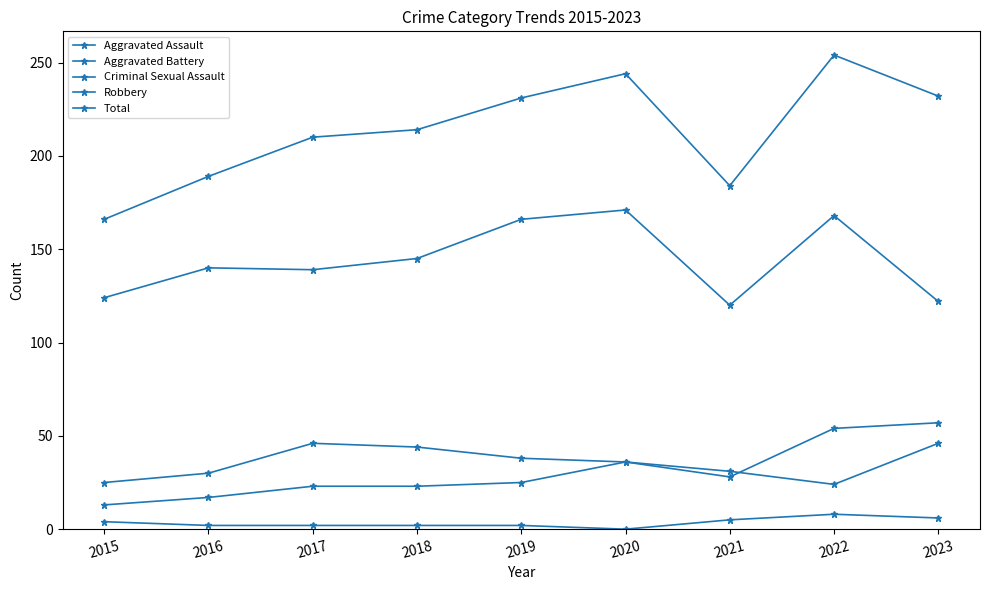

How many categories are shown in the chart?

9